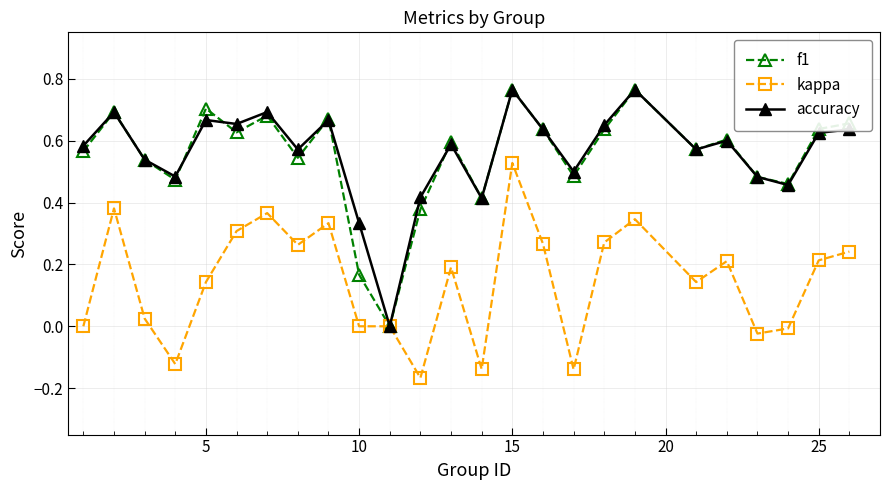

True or false: f1 has more than 0 points higher than both neighbors.

True